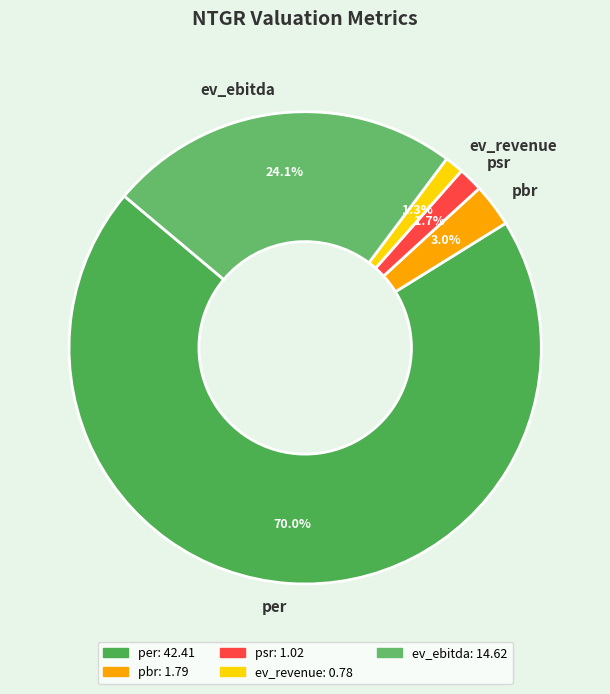

To the nearest percent, what is the combined percentage of pbr and per?

73%